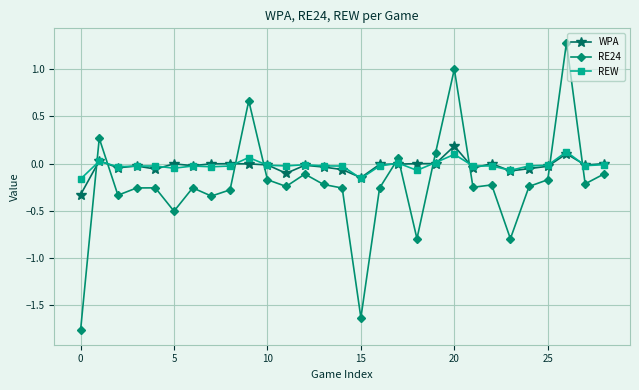

What is the maximum value shown in the chart?

1.3